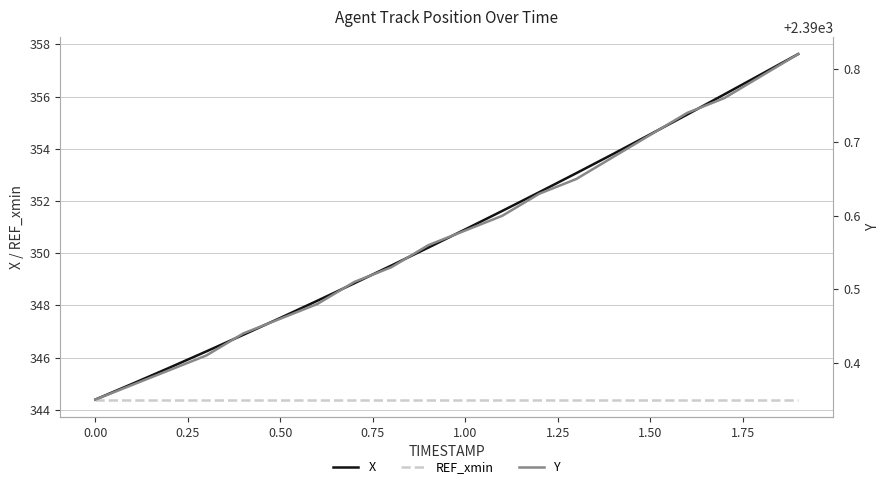

What is the minimum value for REF_xmin?

344.4